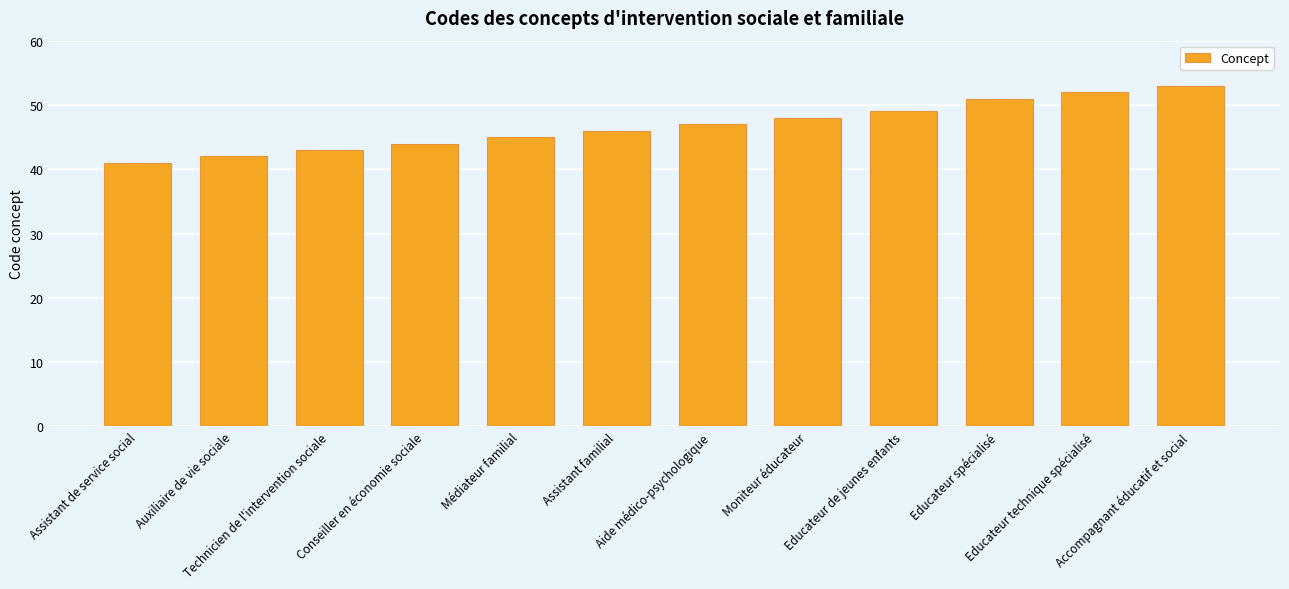

List the labels in order of value, smallest first.

Assistant de service social, Auxiliaire de vie sociale, Technicien de l'intervention sociale, Conseiller en économie sociale, Médiateur familial, Assistant familial, Aide médico-psychologique, Moniteur éducateur, Educateur de jeunes enfants, Educateur spécialisé, Educateur technique spécialisé, Accompagnant éducatif et social